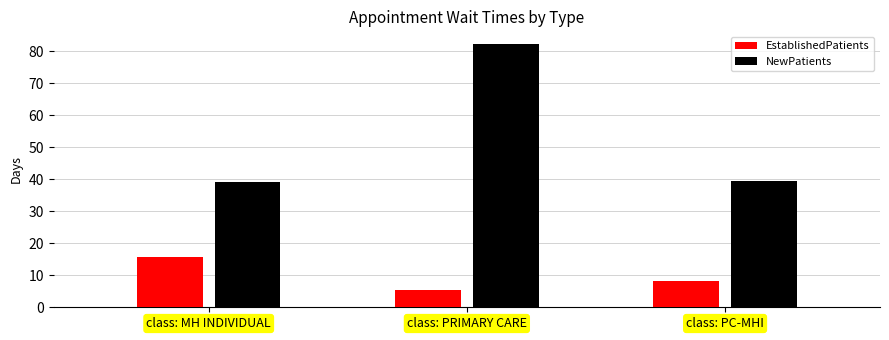

What is the difference between the maximum and minimum values in the EstablishedPatients series?

10.4